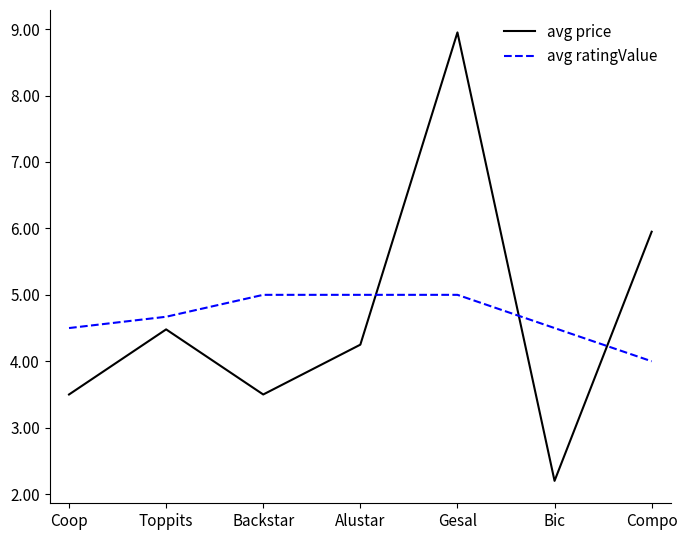

What position from the right is Bic?

2